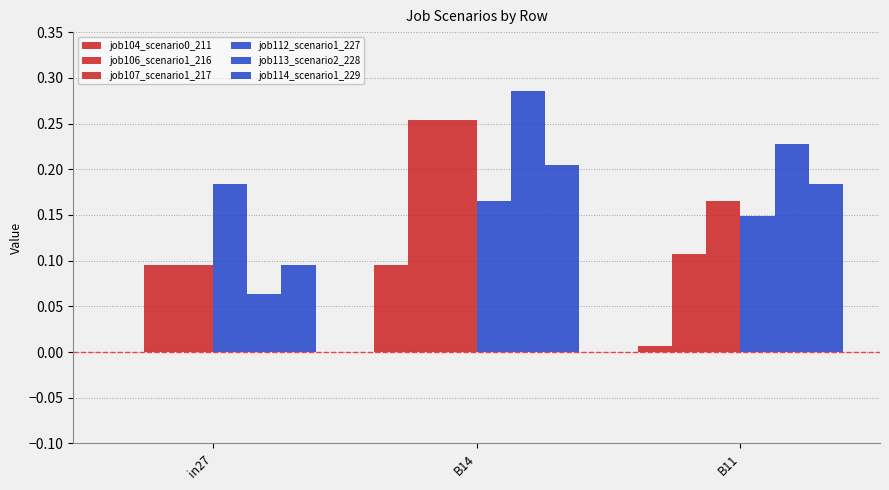

Which series changed the most between in27 and B14?

job113_scenario2_228